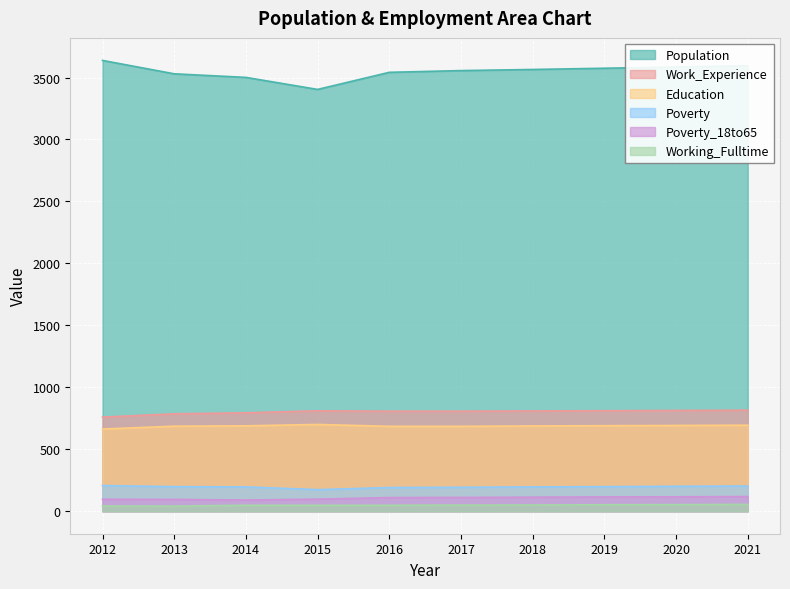

What is the average value of the Poverty_18to65 series?

106